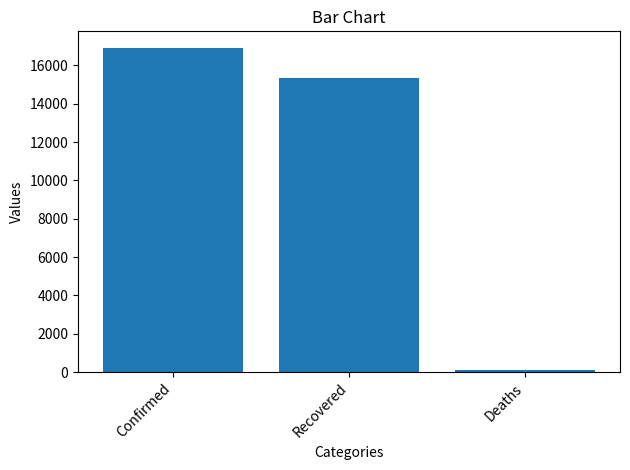

What is the label of the 3rd bar from the left?

Deaths